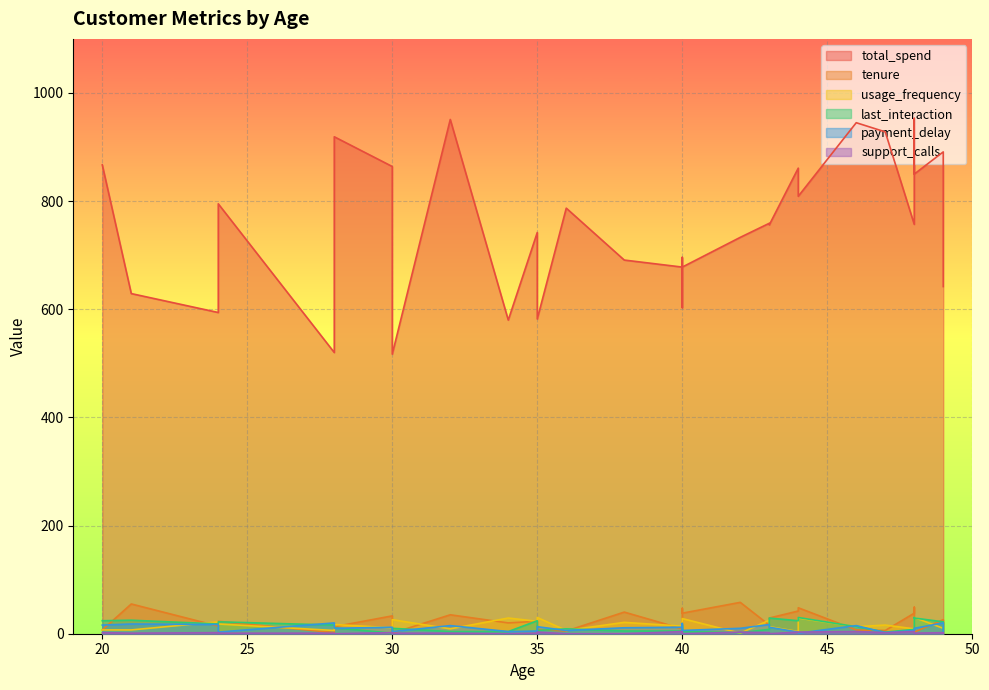

Is the value of tenure at 47 greater than the value of support_calls at 49?

Yes